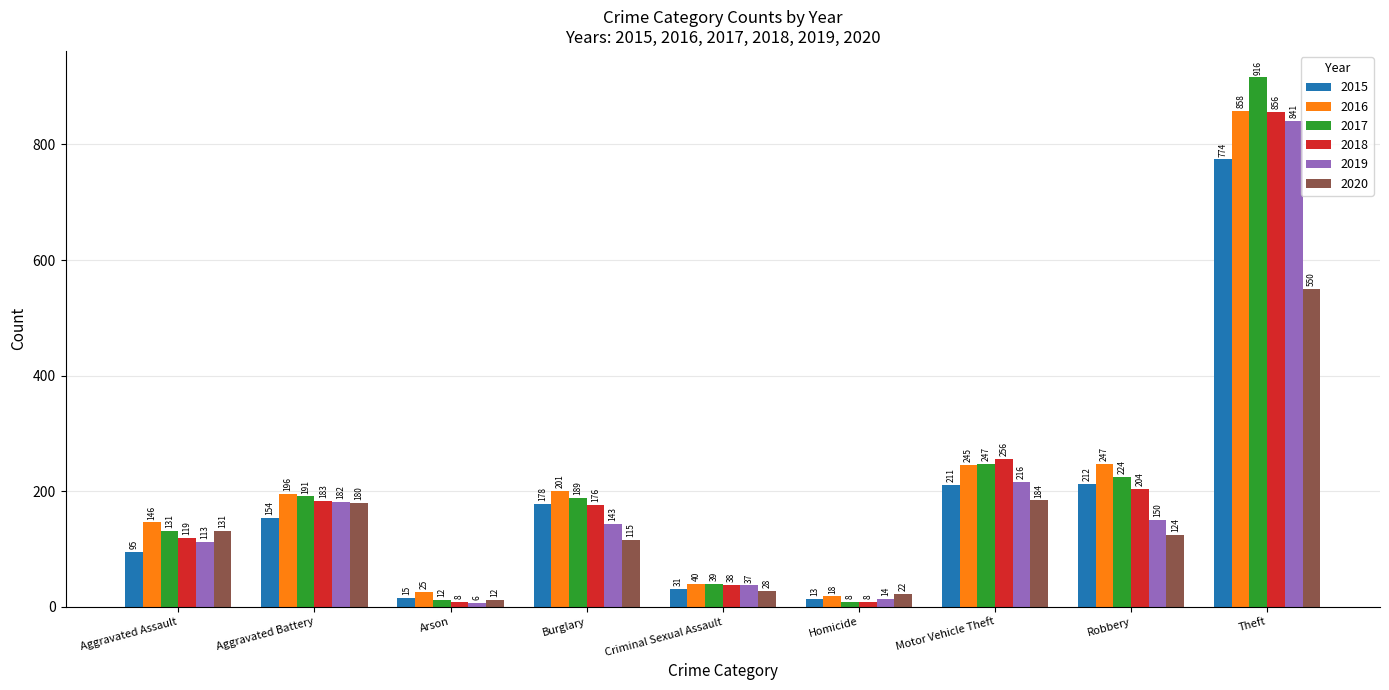

Which category has the highest value in the 2019 series?

Theft